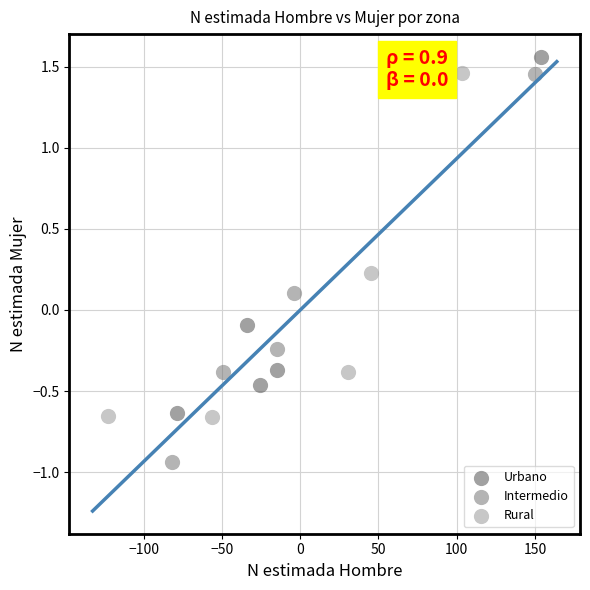

Which series has the widest spread of Y values?

Intermedio